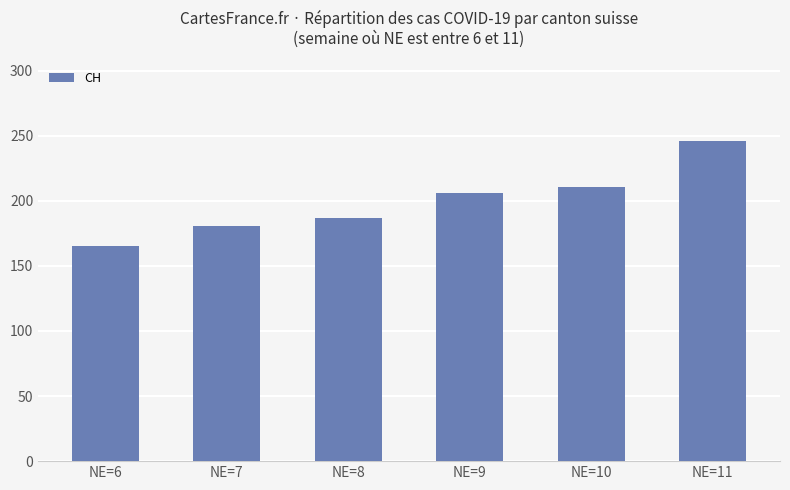

What is the value of the 1st bar from the left?

165